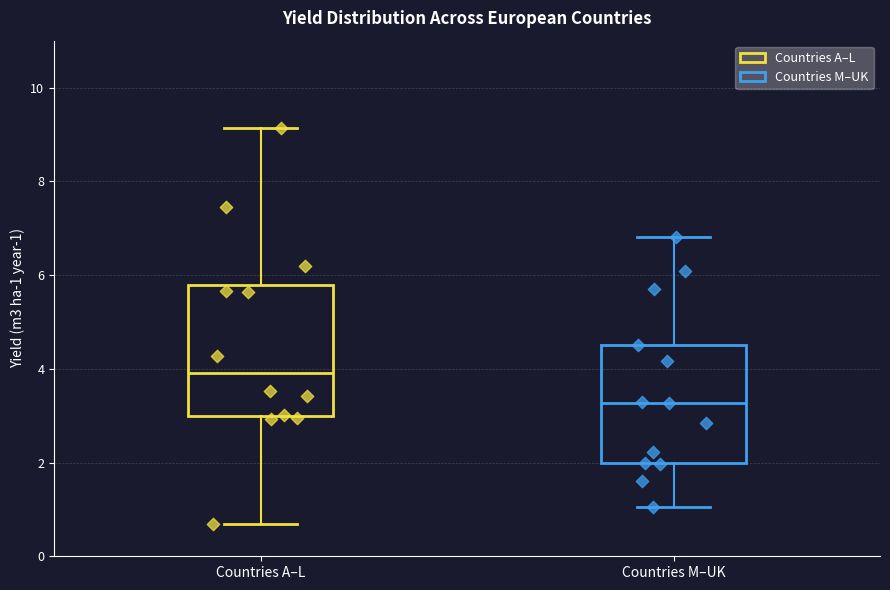

Where does the median line of the box for Countries M–UK sit on the y-axis? The values are not printed on the chart, so give them approximately, as read against the axis.

3.2